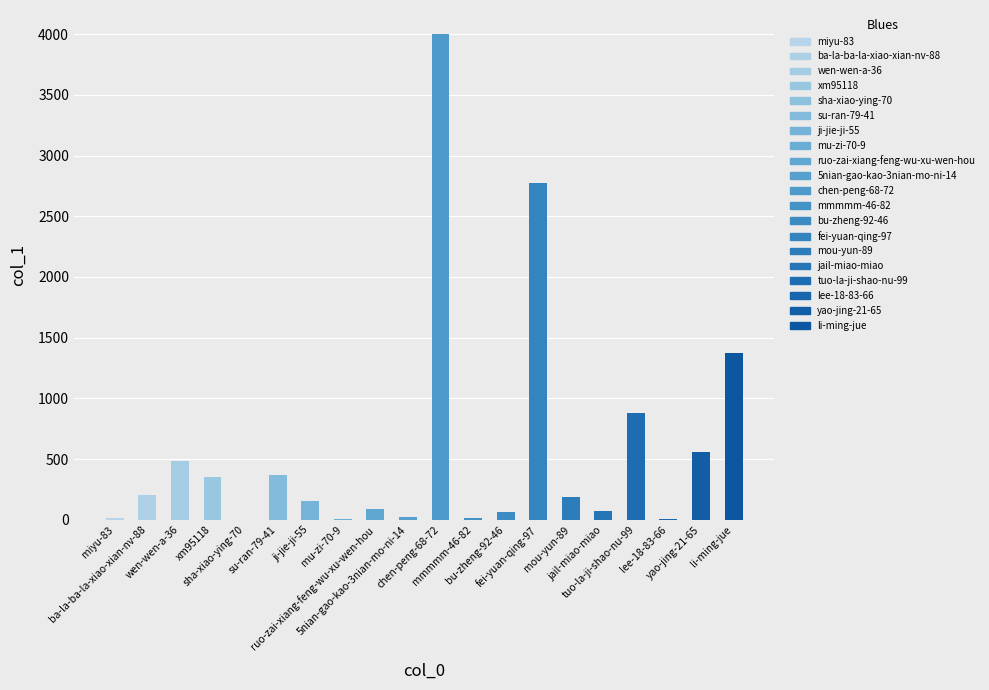

What is the value of the 9th bar from the left?

85